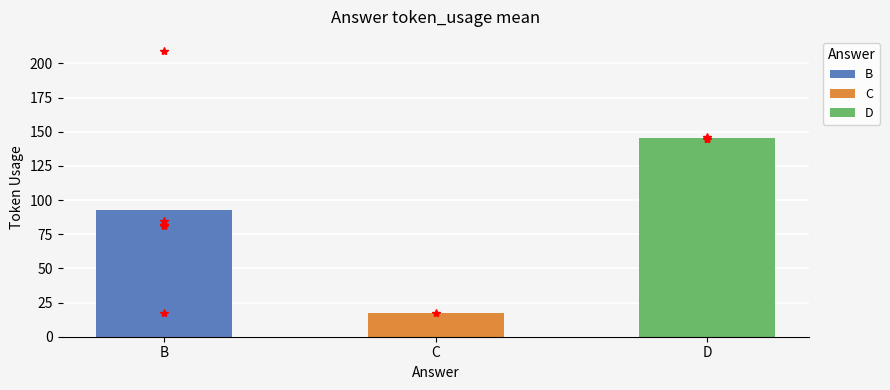

What value does the data have at C?

17.0